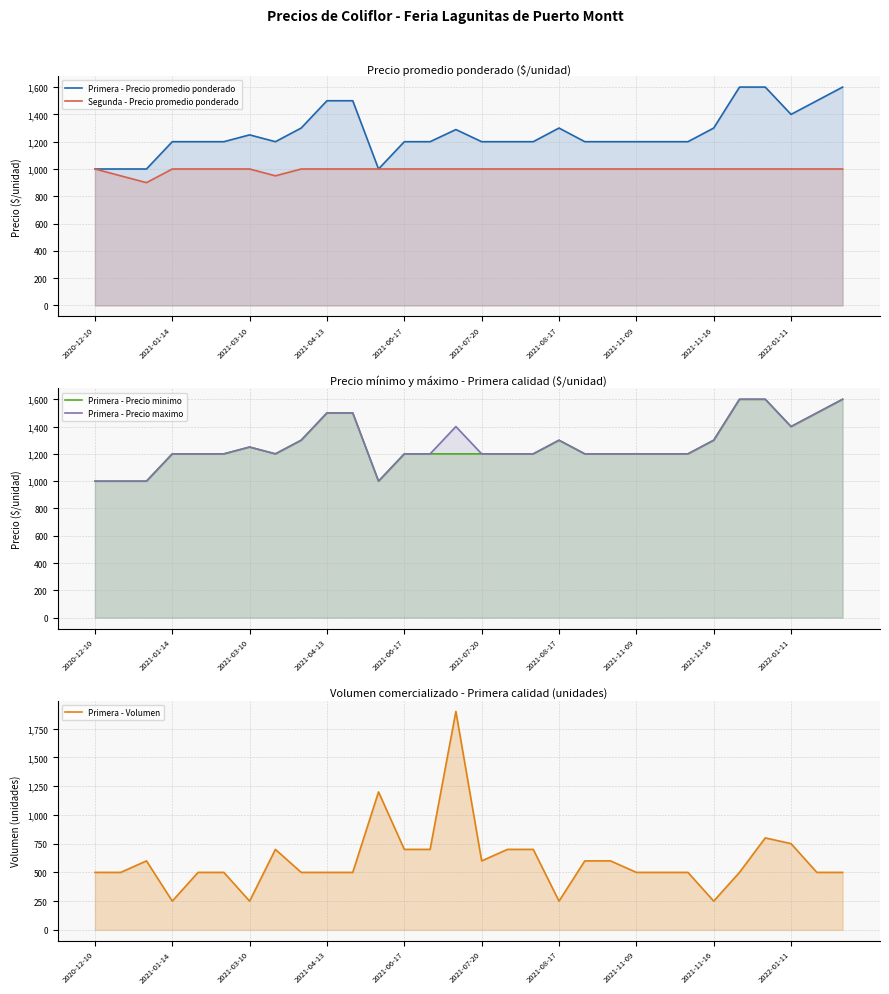

What is the difference between the maximum and minimum values in the Primera - Precio maximo series?

600